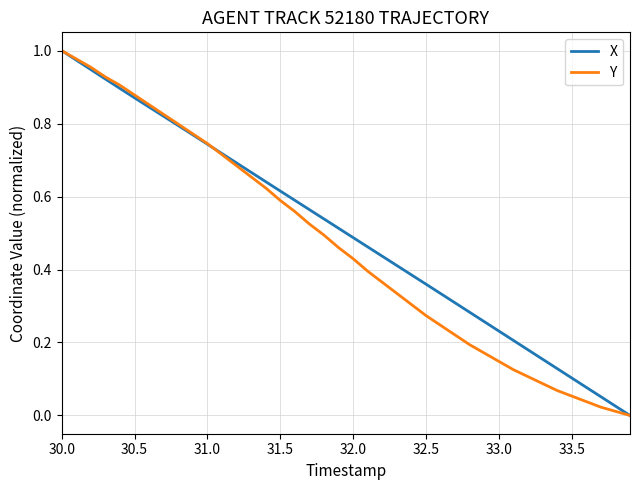

What is the value of the X point at the 37th from the left?

0.1